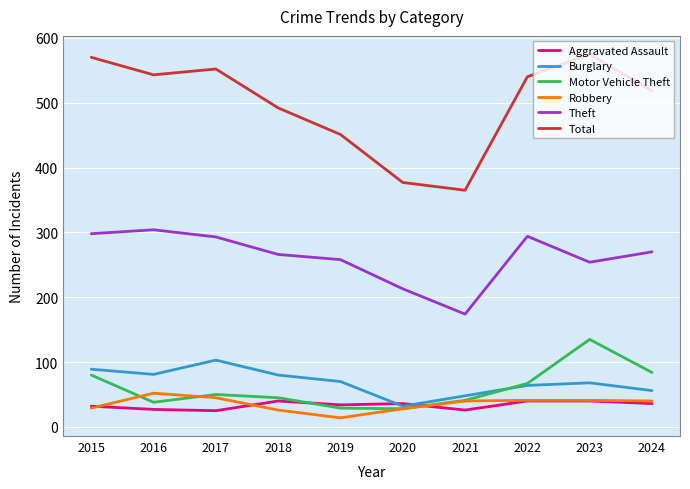

What is the average value of the Burglary series?

69